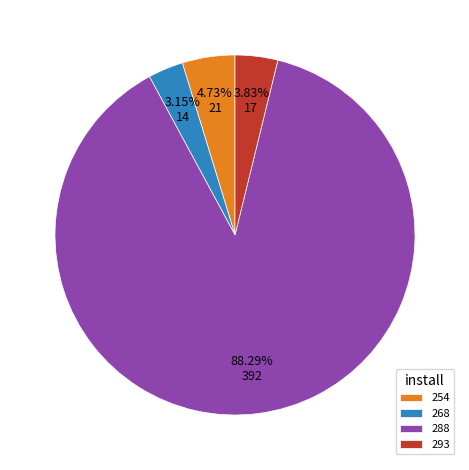

Rank the categories by value from lowest to highest.

268, 293, 254, 288